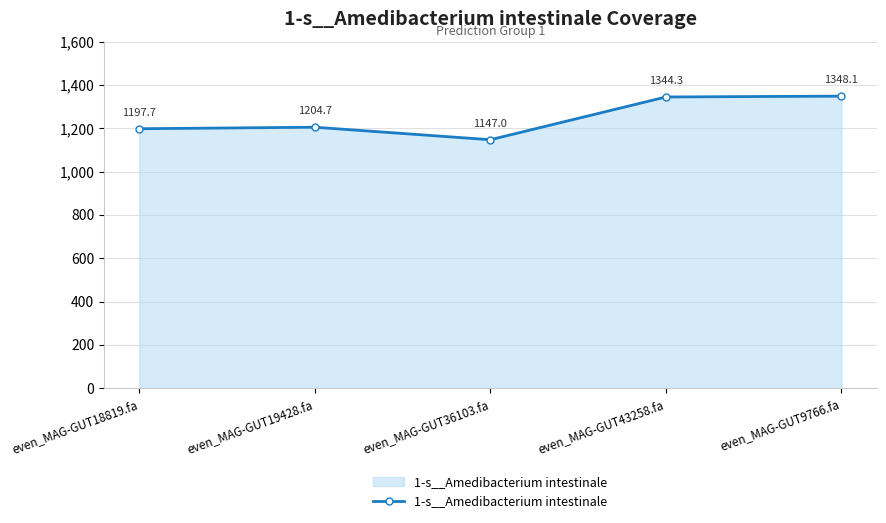

At which label is the value closest to 1247?

even_MAG-GUT19428.fa